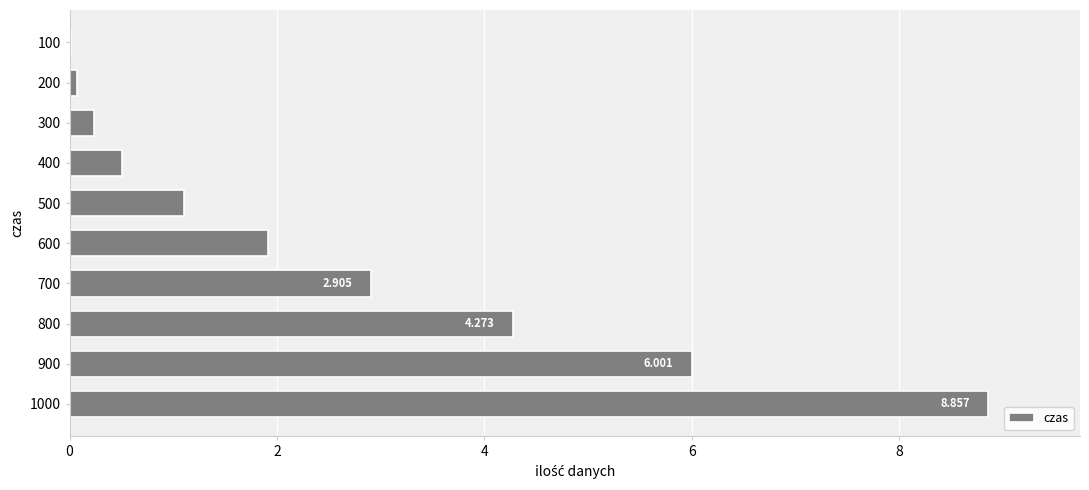

How many categories are shown in the chart?

10